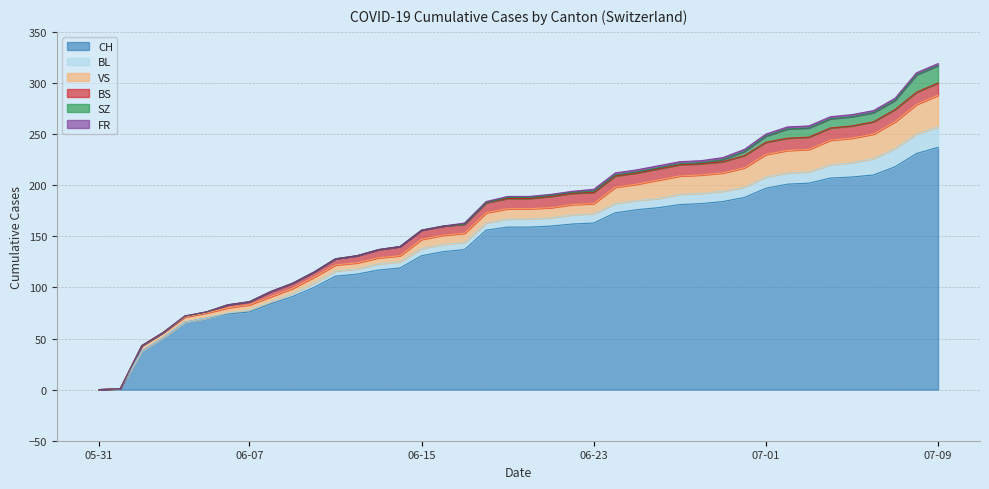

Does the chart have visible grid lines?

Yes